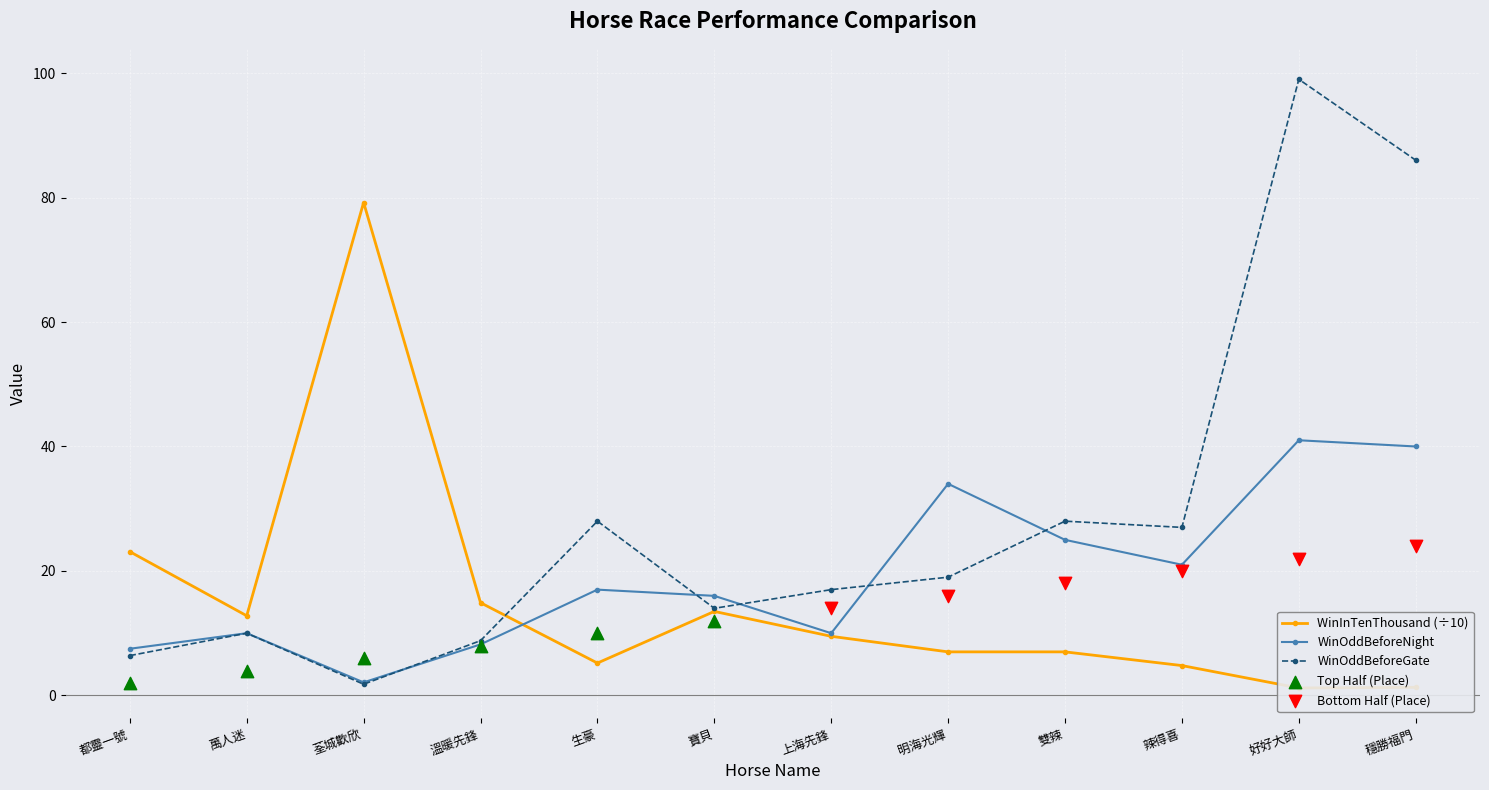

At which category is the sum across all series the highest?

好好大師